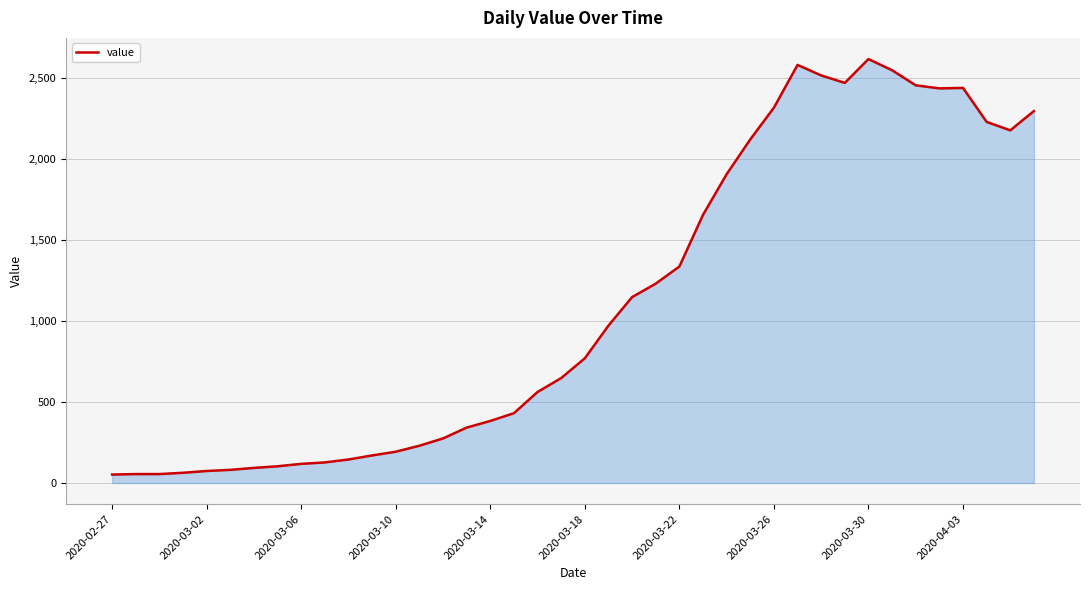

What is the maximum value shown in the chart?

2618